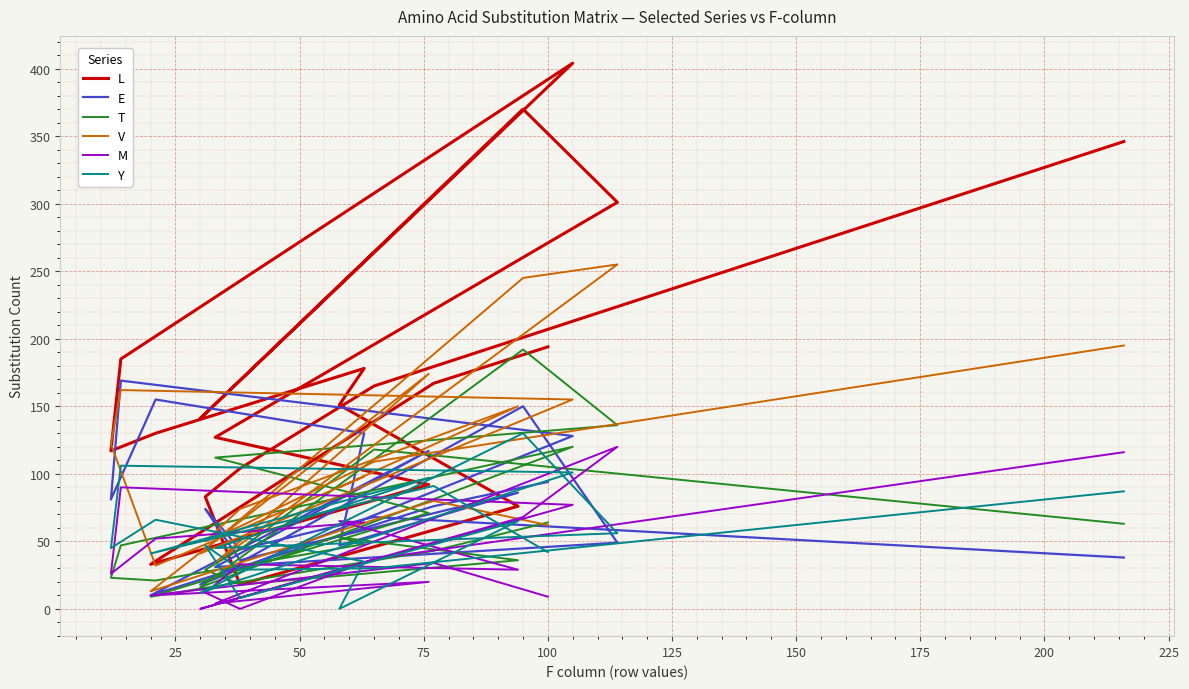

What is the highest value of the V series?

255